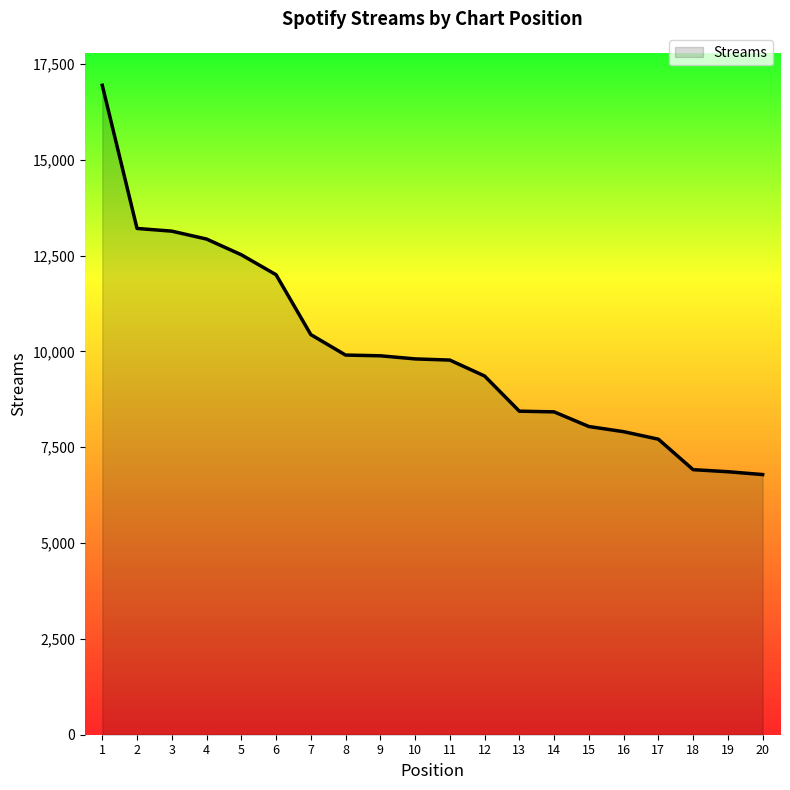

Which has a higher value, 3 or 15?

3